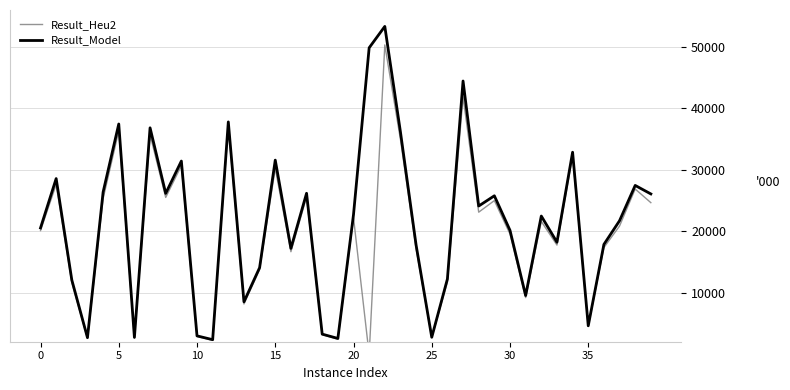

Reading left to right, list all the values displayed in this chart.

Result_Heu2: 20135.6	27619.0	11686.2	2622.1	25328.1	36334.0	2706.9	35706.8	25515.2	30677.7	2941.8	2323.3	37063.7	8214.7	13813.1	30250.0	16701.8	25592.7	3236.5	2500.4	22241.3	-1.0	50280.9	34929.1	17171.0	2790.6	11786.8	41845.3	23120.8	25002.5	19575.4	9252.7	21622.1	17783.6	32285.2	4638.9	17378.2	20870.9	26882.8	24666.2
Result_Model: 20559.0	28577.0	12112.0	2751.0	26381.0	37440.0	2795.0	36819.0	26168.0	31420.0	3041.0	2423.0	37778.0	8571.0	14112.0	31574.0	17245.0	26190.0	3324.0	2623.0	22732.0	49809.0	53282.0	36138.0	17776.0	2814.0	12270.0	44419.0	24121.0	25782.0	20170.0	9590.0	22497.0	18244.0	32857.0	4675.0	17886.0	21736.0	27464.0	26086.0